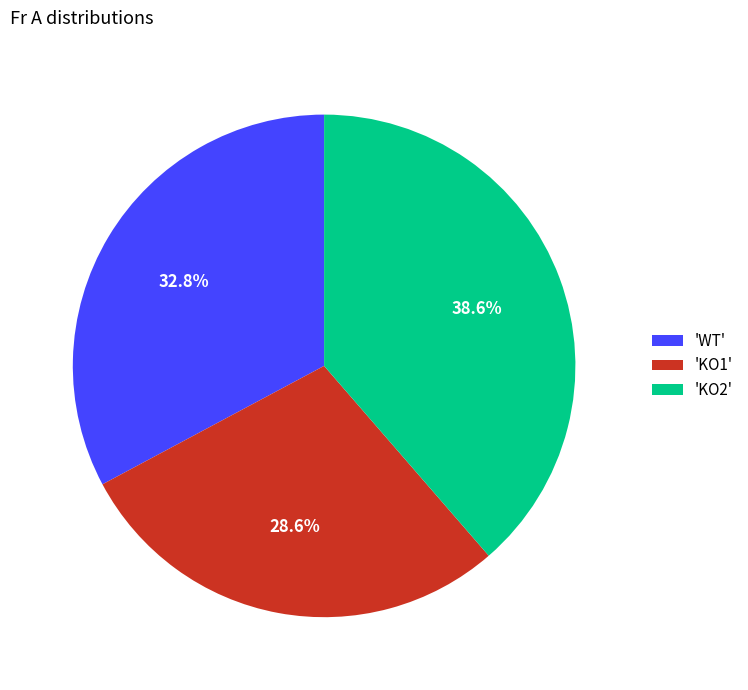

What is the smallest slice in the pie chart?

'KO1'